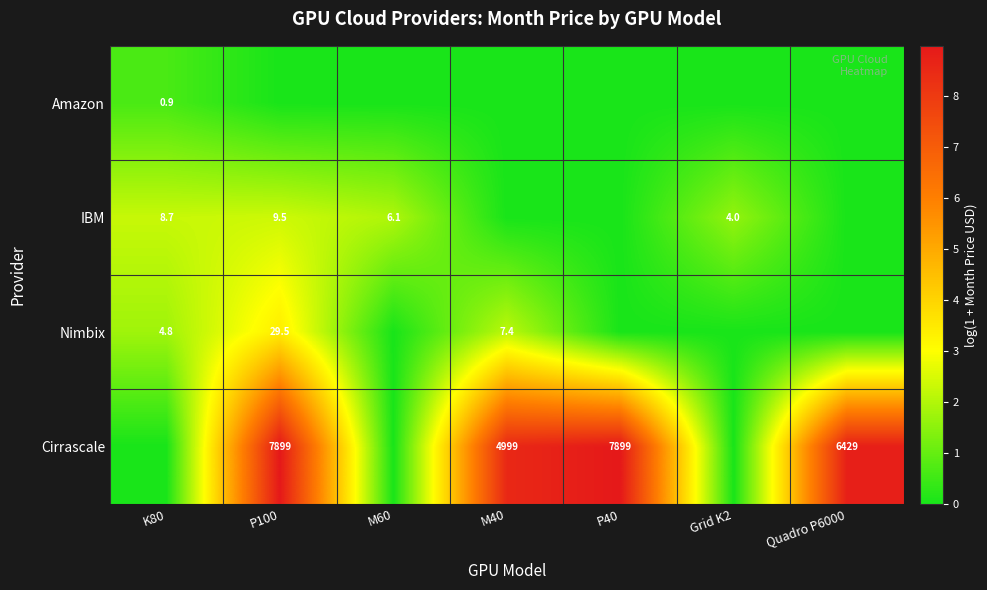

The Cirrascale series shows 2337.7 at M40. True or false?

False